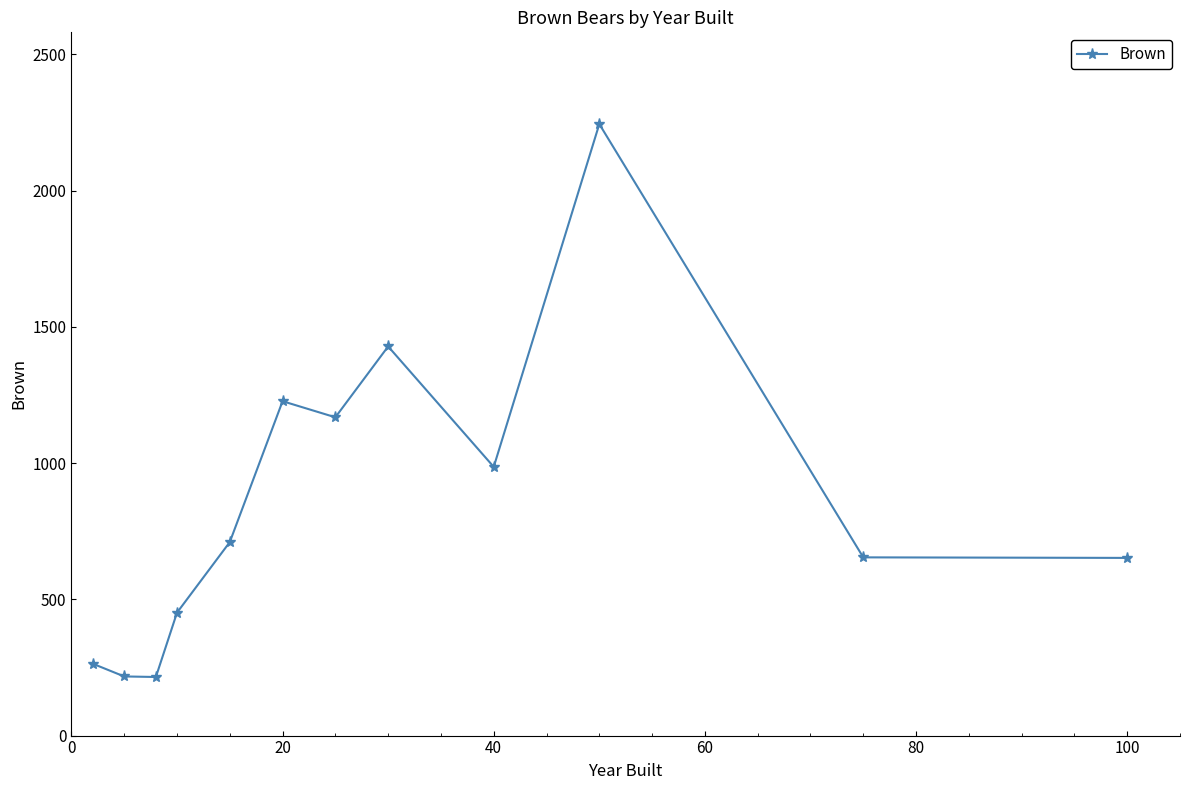

What is the minimum value shown in the chart?

215